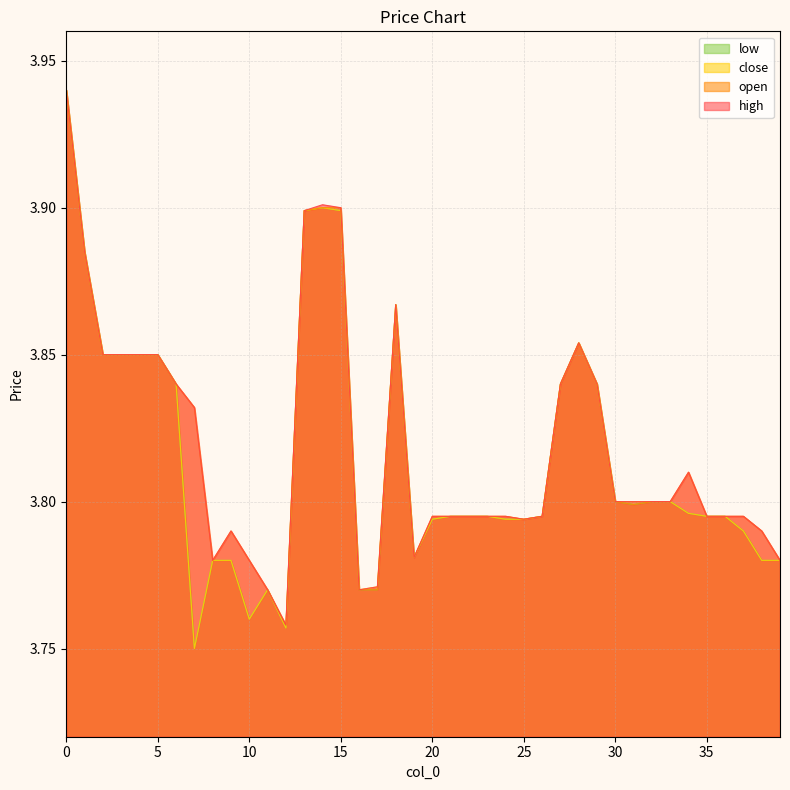

Count the close values in the range 3 to 4.

40